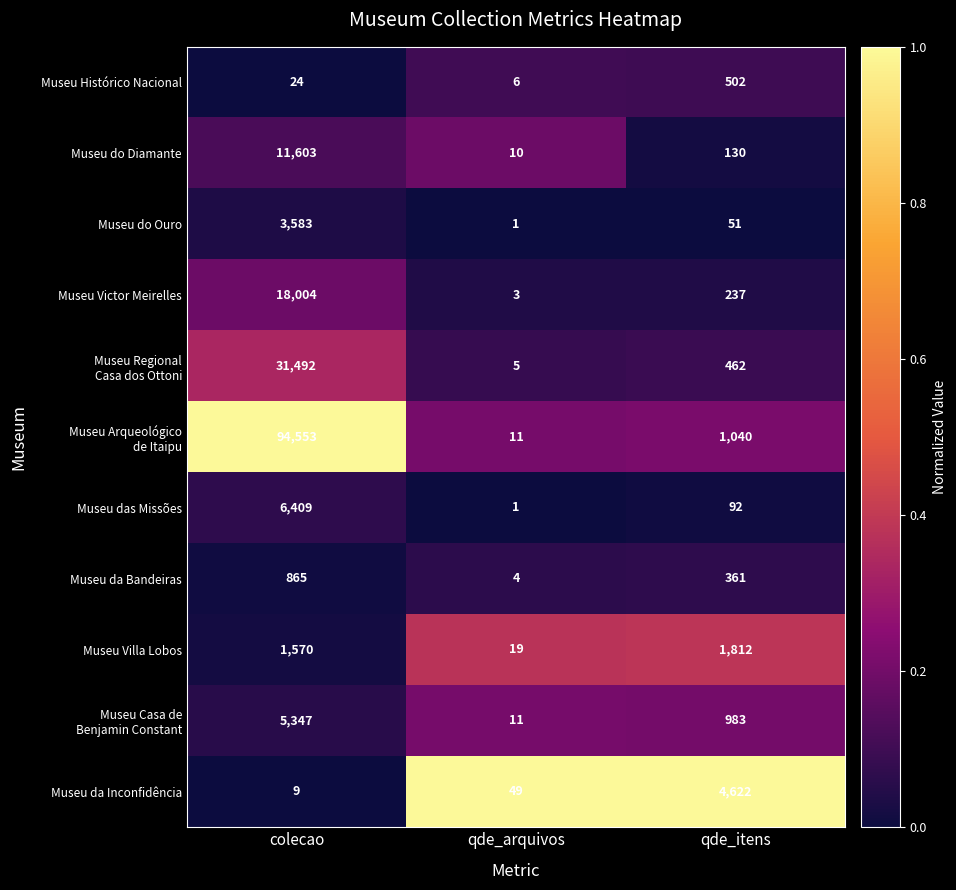

Count the number of categories in the chart.

3